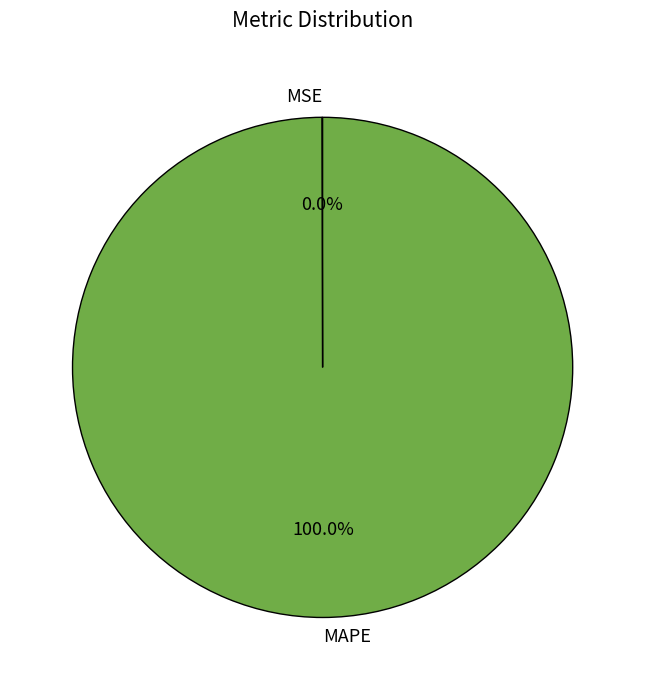

Which category accounts for the majority?

MAPE